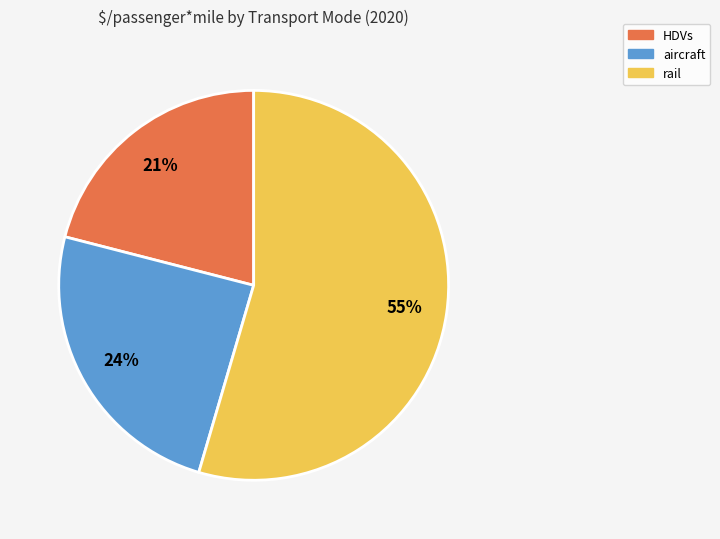

True or false: rail accounts for 55% of the total.

True